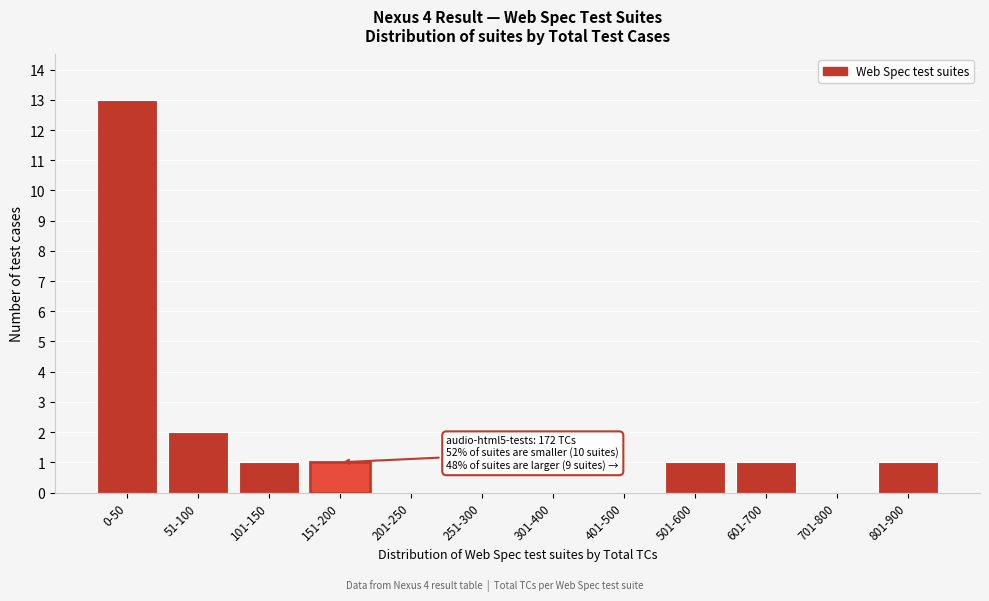

Reading left to right, extract all data points from this chart.

0-50=13	51-100=2	101-150=1	151-200=1	201-250=0	251-300=0	301-400=0	401-500=0	501-600=1	601-700=1	701-800=0	801-900=1